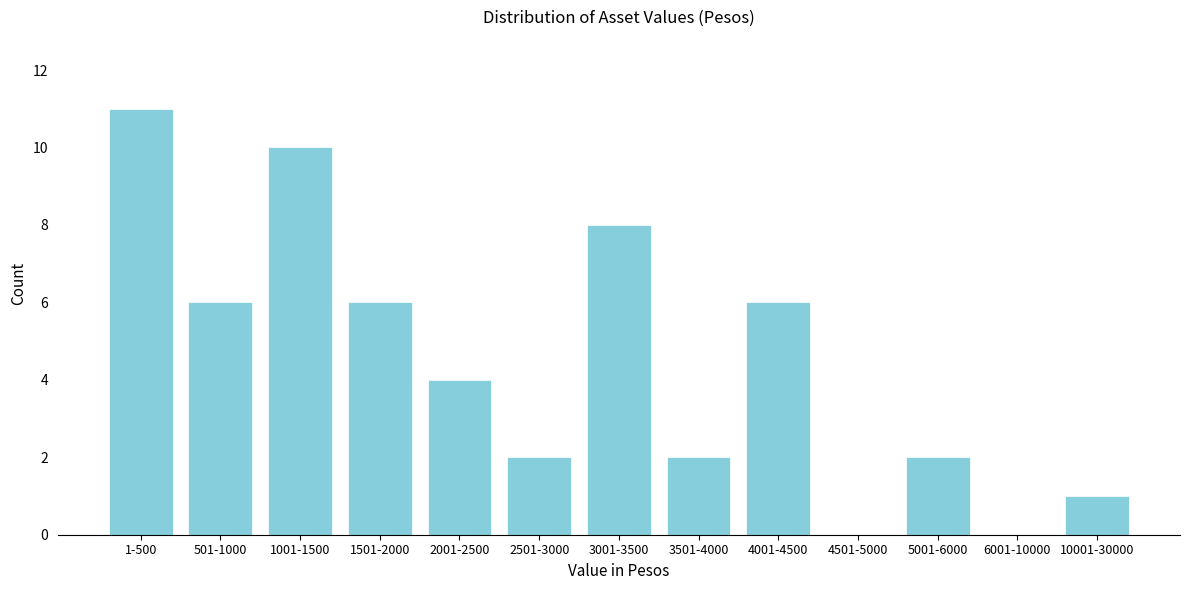

Reading right to left, transcribe all the data shown in this chart.

10001-30000=1	6001-10000=0	5001-6000=2	4501-5000=0	4001-4500=6	3501-4000=2	3001-3500=8	2501-3000=2	2001-2500=4	1501-2000=6	1001-1500=10	501-1000=6	1-500=11